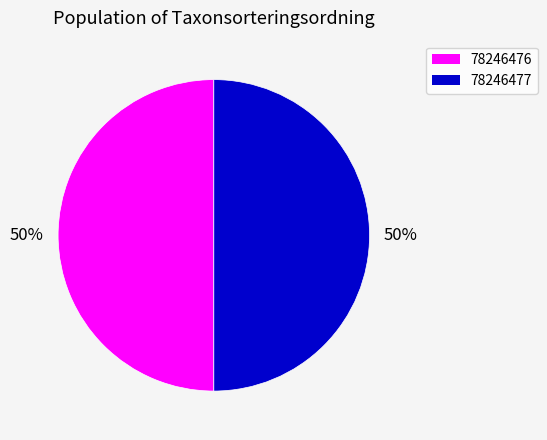

Is the sum of 78246476 and 78246477 greater than half?

Yes